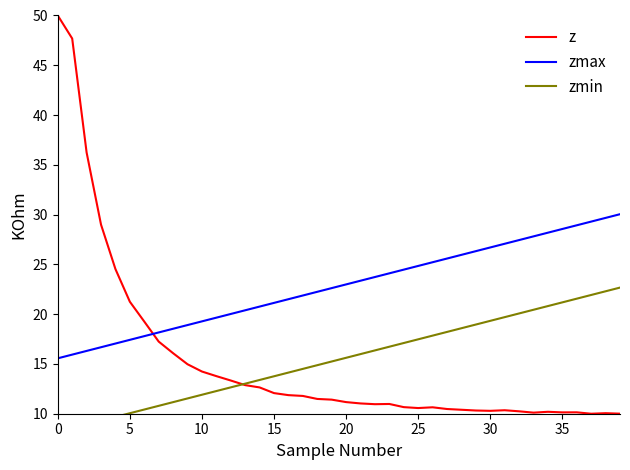

At how many categories does at least one series exceed 39?

2